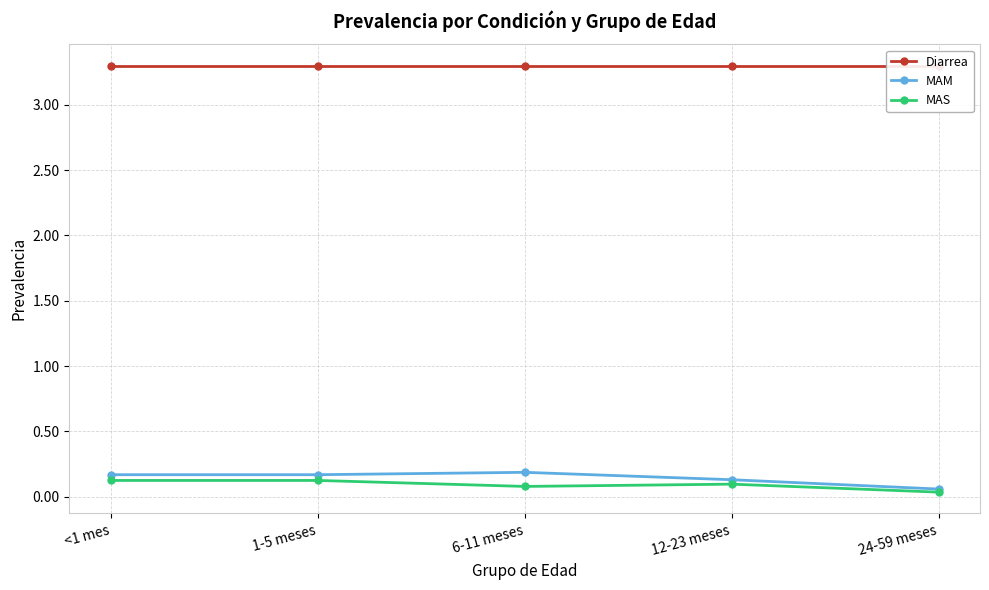

Between 6-11 meses and 1-5 meses, which is larger?

6-11 meses